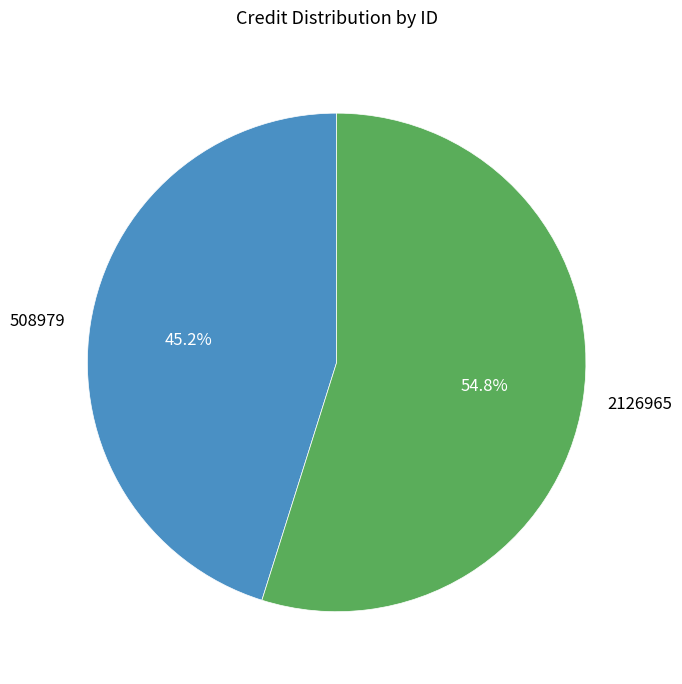

Which has a higher value, 2126965 or 508979?

2126965